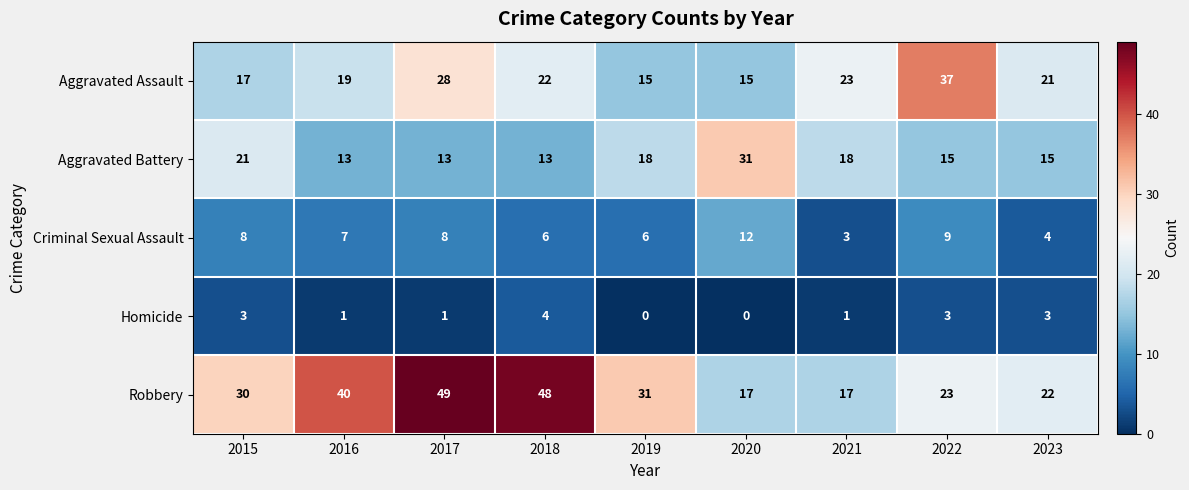

What is the total value across all series at 2015?

79